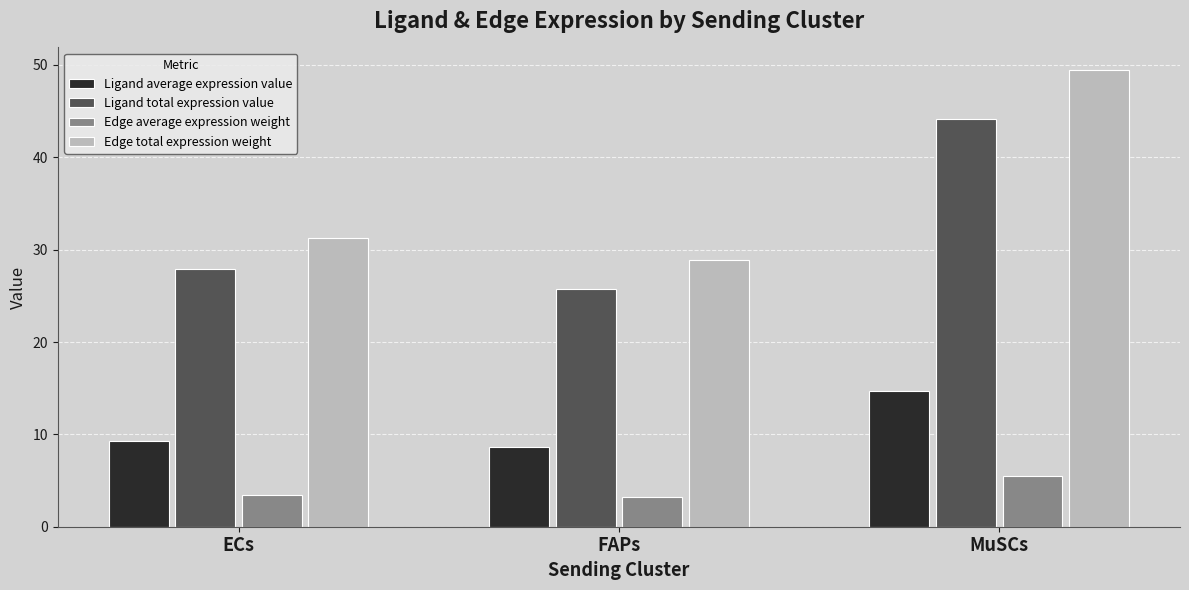

What is the total value across all series at ECs?

71.9